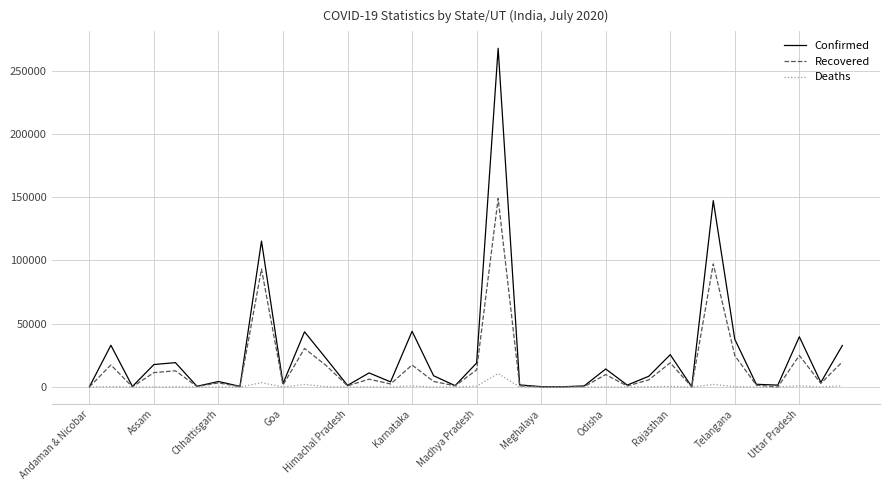

What is the sum of all Deaths values?

24309